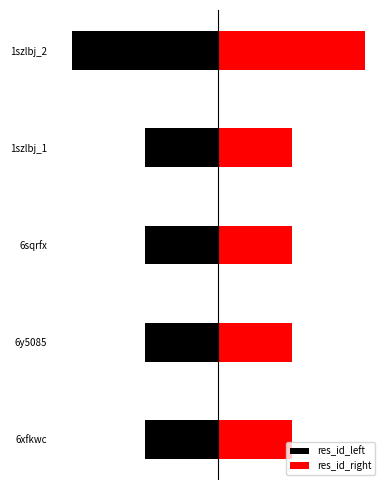

What is the maximum value shown in the chart?

2